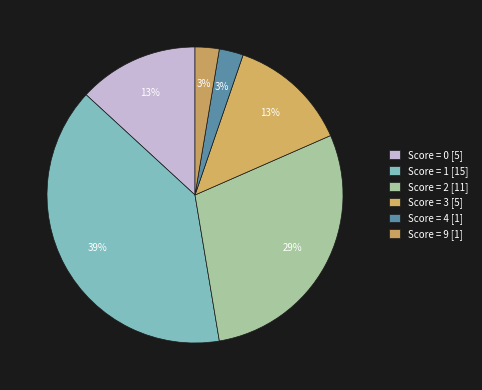

Count the number of slices in the pie.

6